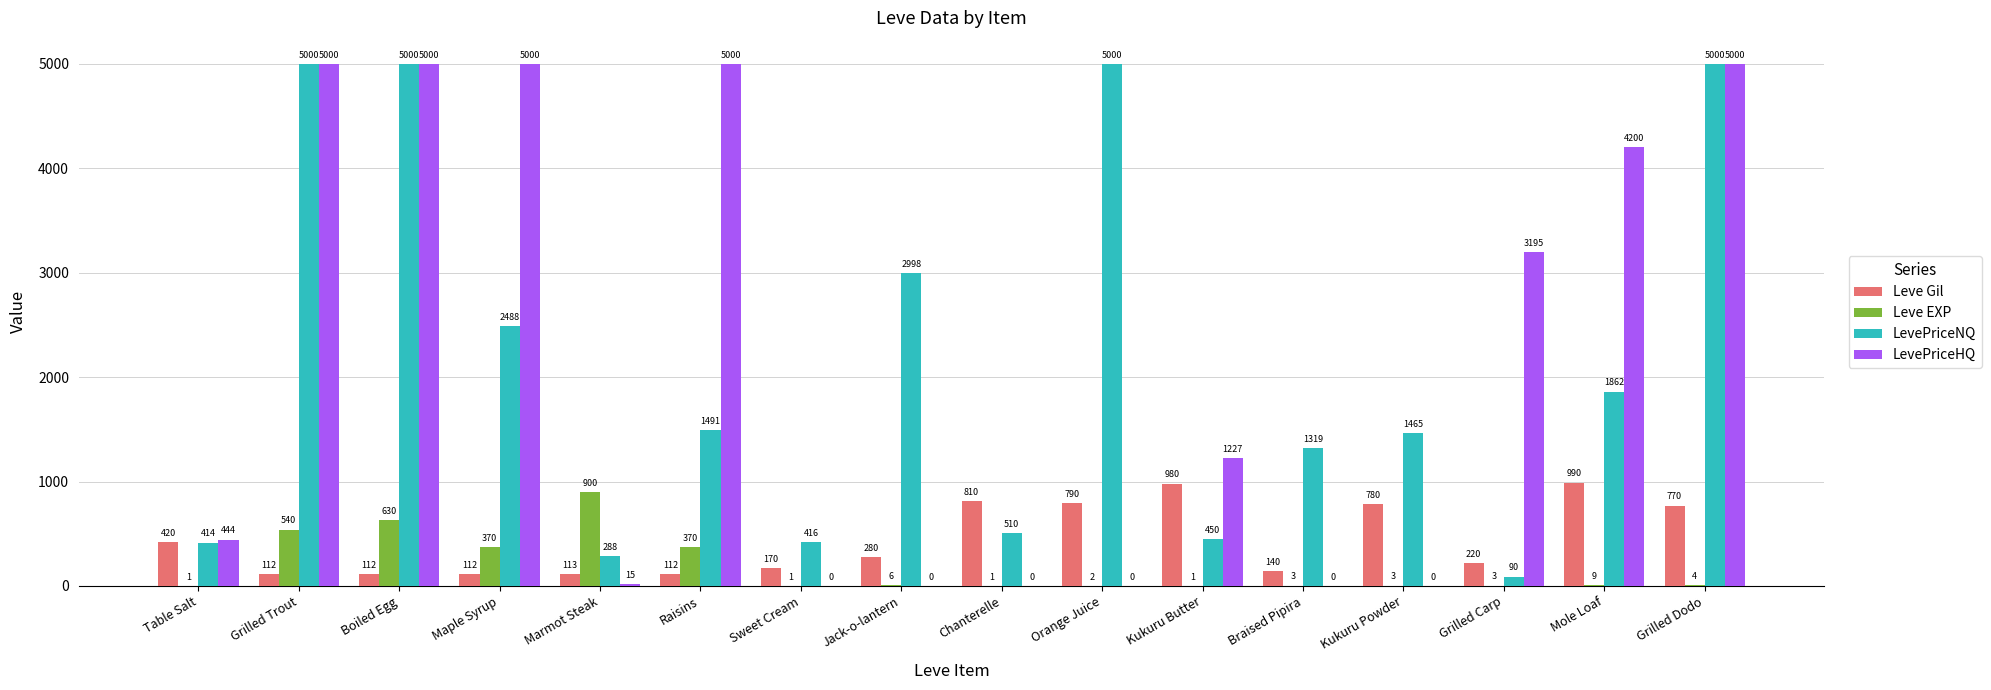

Is the value of LevePriceNQ at Grilled Trout greater than the value of LevePriceHQ at Braised Pipira?

Yes